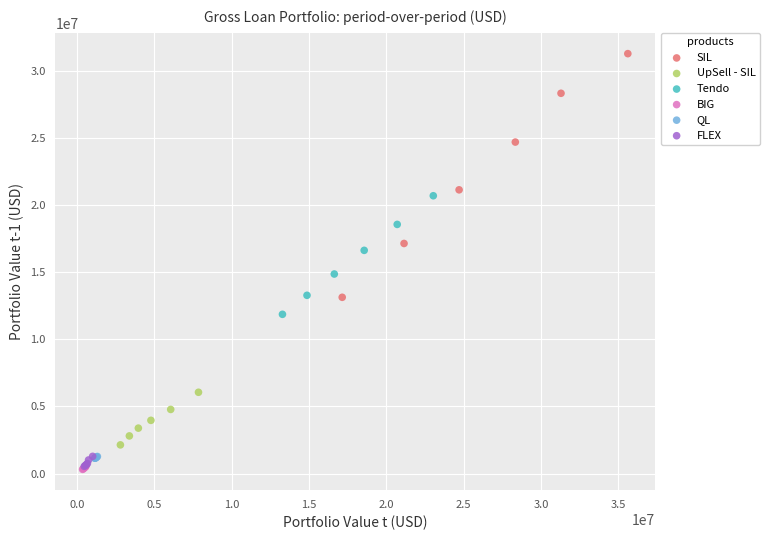

Which series has the largest Y range (max minus min)?

SIL